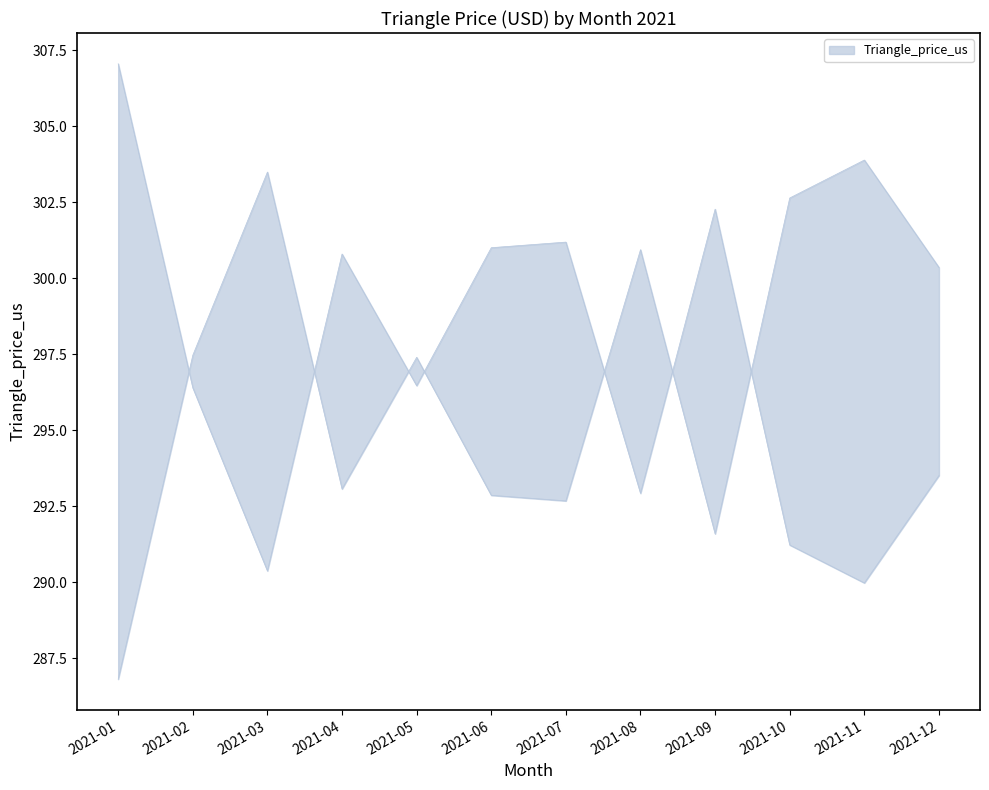

Rank the categories by value from lowest to highest.

2021-01, 2021-09, 2021-07, 2021-06, 2021-04, 2021-05, 2021-02, 2021-12, 2021-08, 2021-10, 2021-03, 2021-11